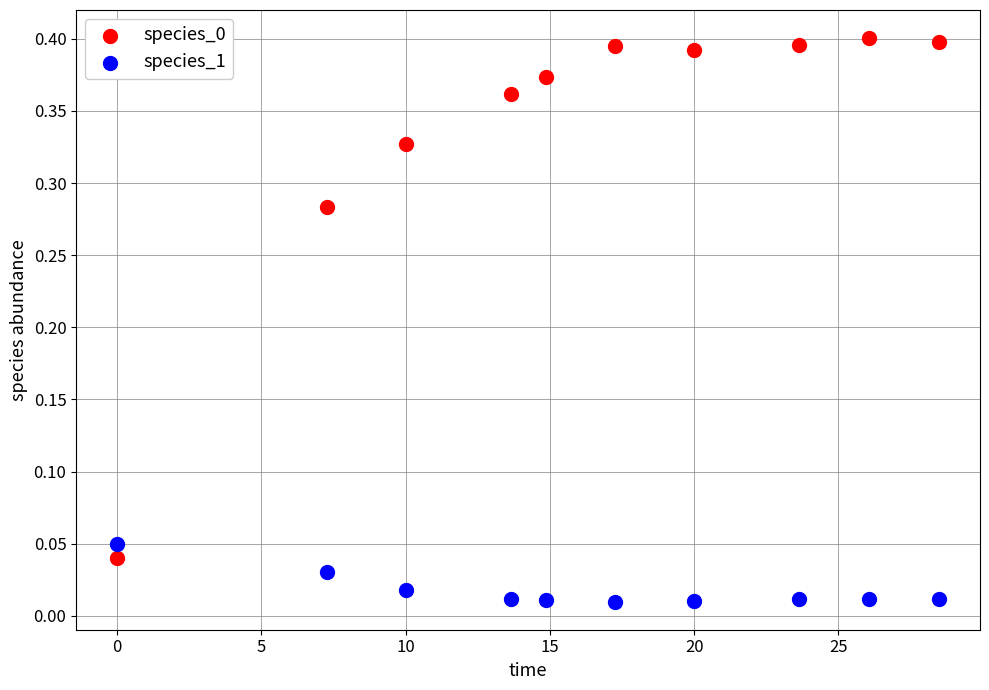

Across all data points, what is the range of X values (max minus min)?

28.5